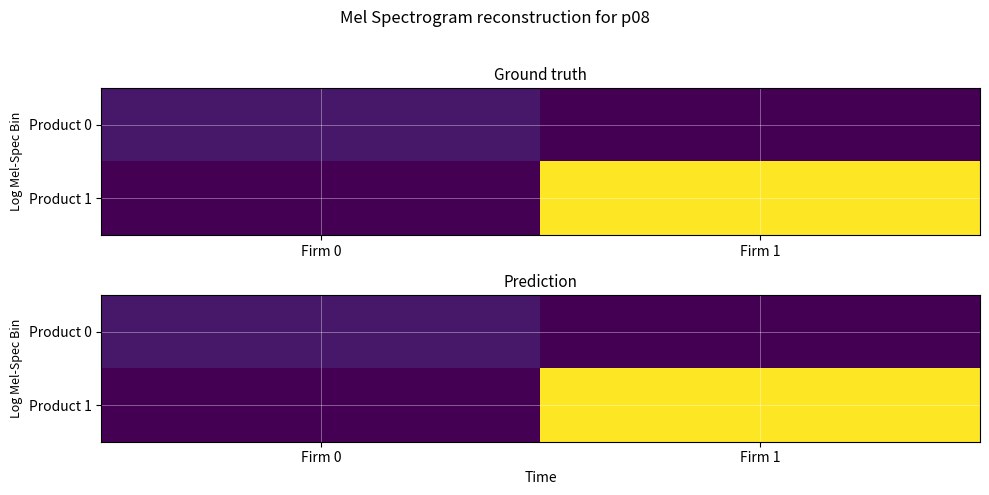

Which series has the widest spread of values?

Product 1